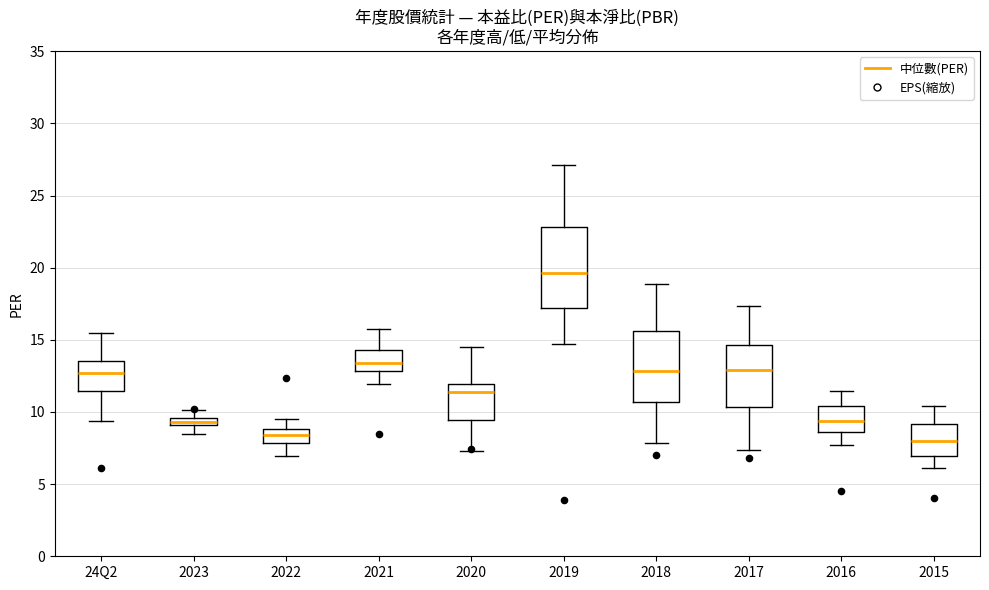

Where does the upper whisker of the box for 2017 end on the y-axis? The values are not printed on the chart, so give them approximately, as read against the axis.

17.5